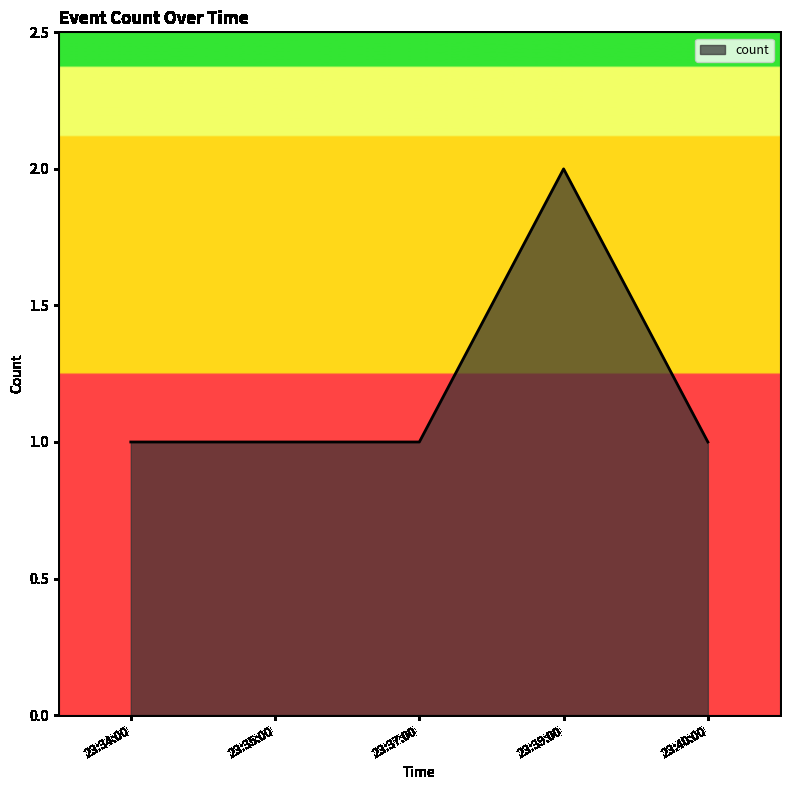

True or false: the data has more than 0 interior local peaks.

True